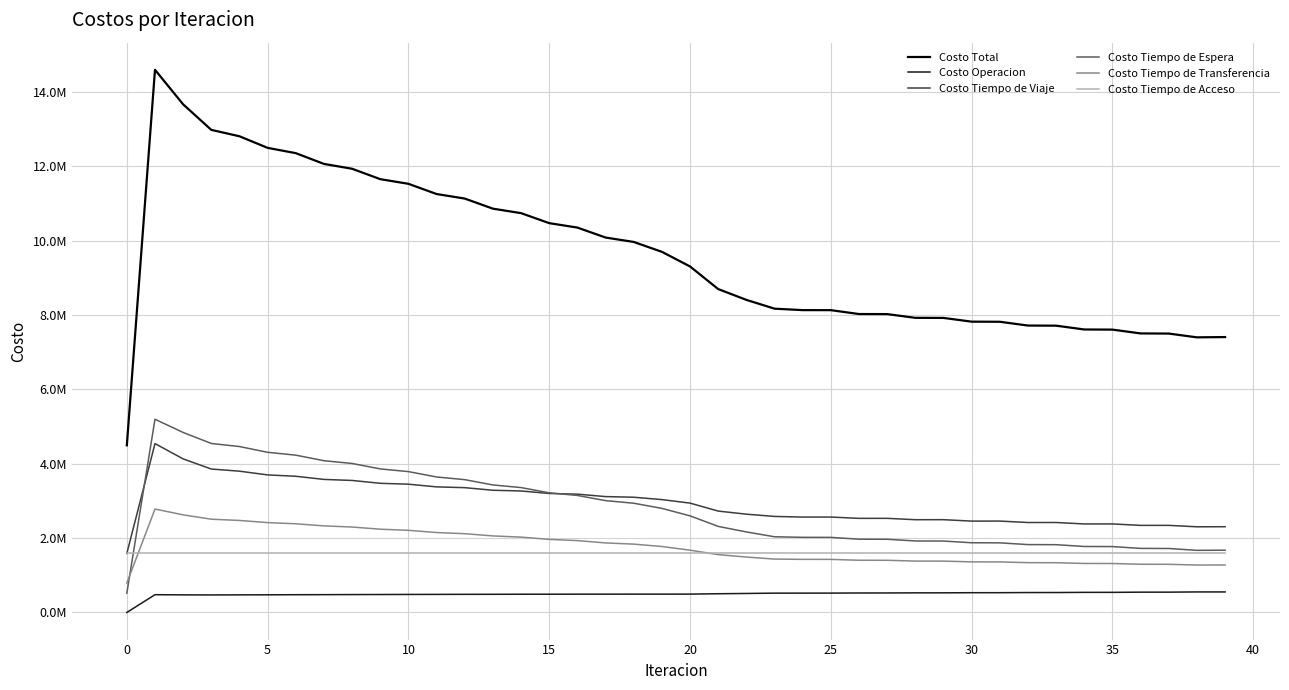

What are all the series names shown in the legend?

Costo Total, Costo Operacion, Costo Tiempo de Viaje, Costo Tiempo de Espera, Costo Tiempo de Transferencia, Costo Tiempo de Acceso